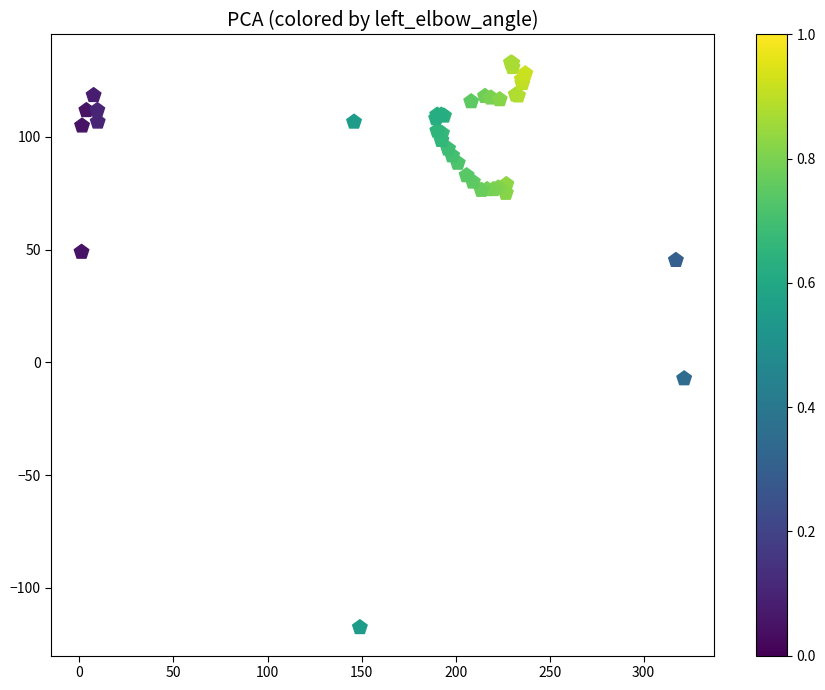

What Y value in the scatter plot is closest to 7?

-7.2